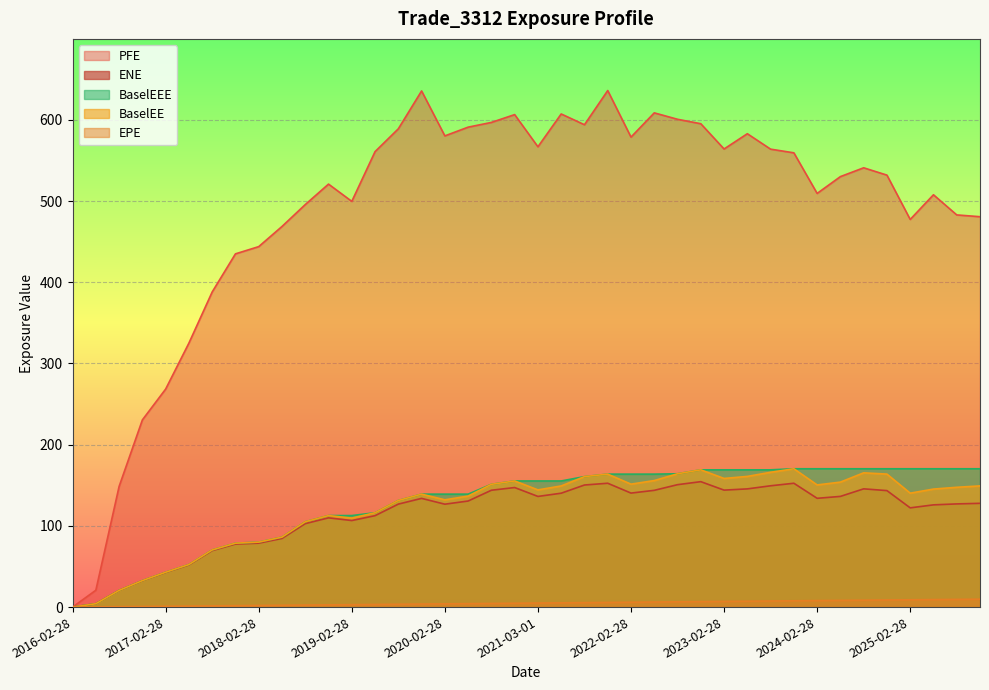

What are all the series names shown in the legend?

PFE, ENE, BaselEEE, BaselEE, EPE